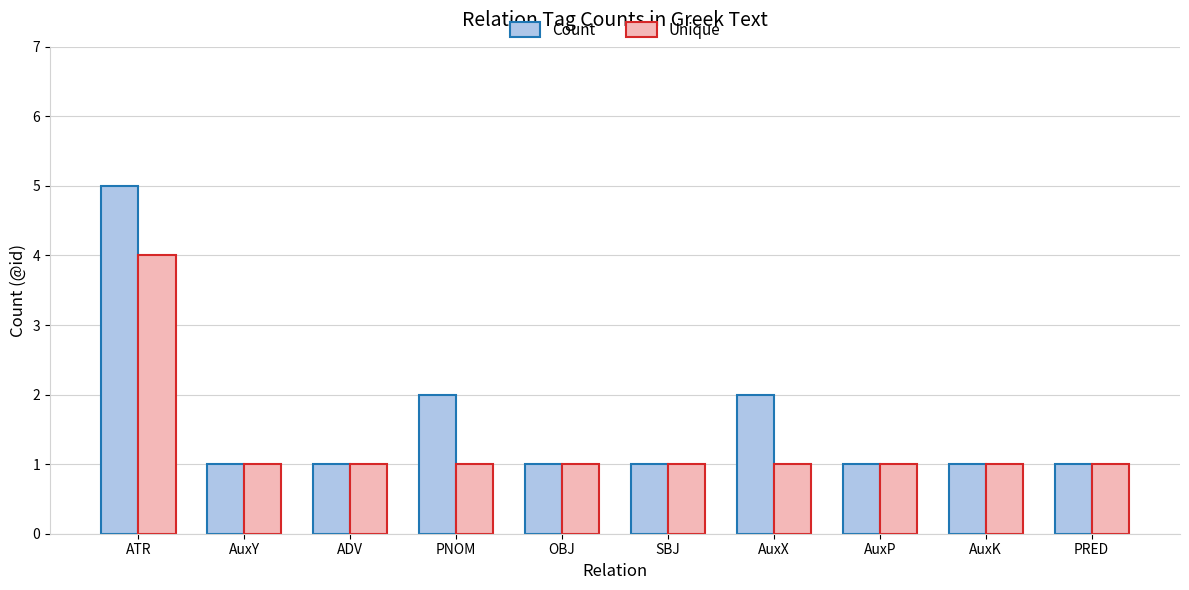

What position from the right is AuxX?

4